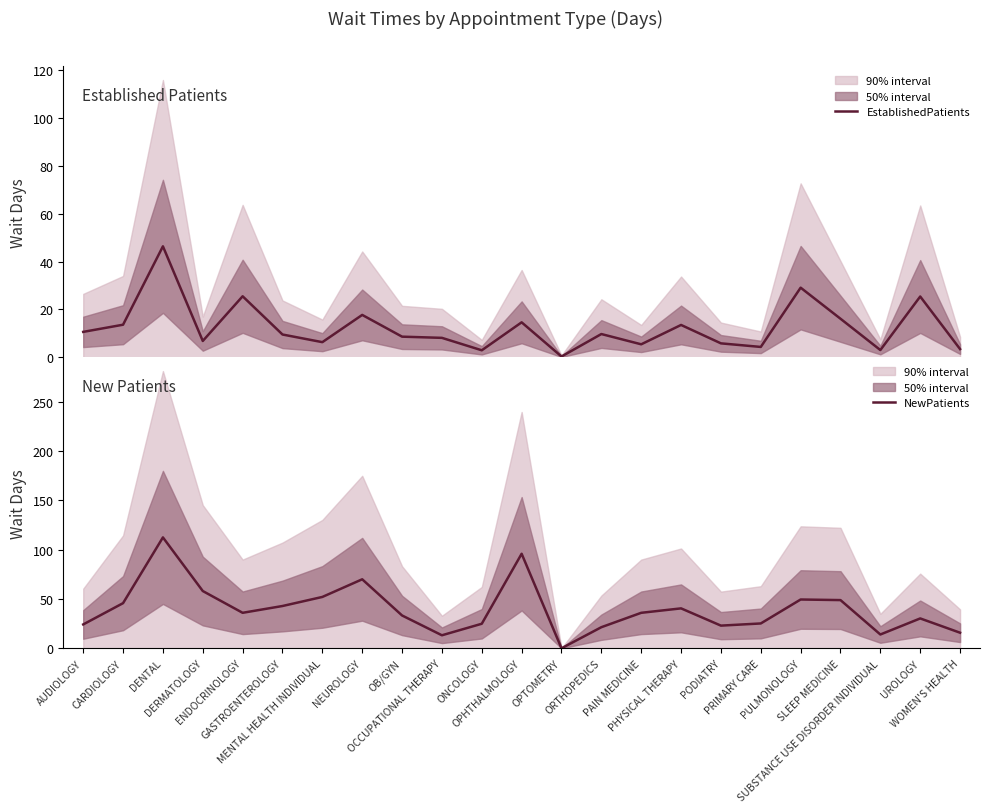

List the labels in order of NewPatients value, smallest first.

OPTOMETRY, OCCUPATIONAL THERAPY, SUBSTANCE USE DISORDER INDIVIDUAL, WOMEN'S HEALTH, ORTHOPEDICS, PODIATRY, AUDIOLOGY, ONCOLOGY, PRIMARY CARE, UROLOGY, OB/GYN, ENDOCRINOLOGY, PAIN MEDICINE, PHYSICAL THERAPY, GASTROENTEROLOGY, CARDIOLOGY, SLEEP MEDICINE, PULMONOLOGY, MENTAL HEALTH INDIVIDUAL, DERMATOLOGY, NEUROLOGY, OPHTHALMOLOGY, DENTAL